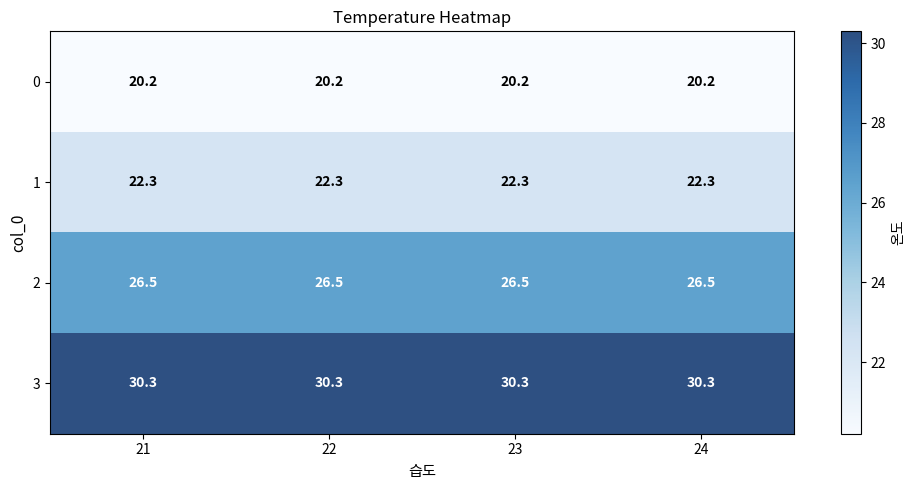

What is the average value of the 0 series?

20.2